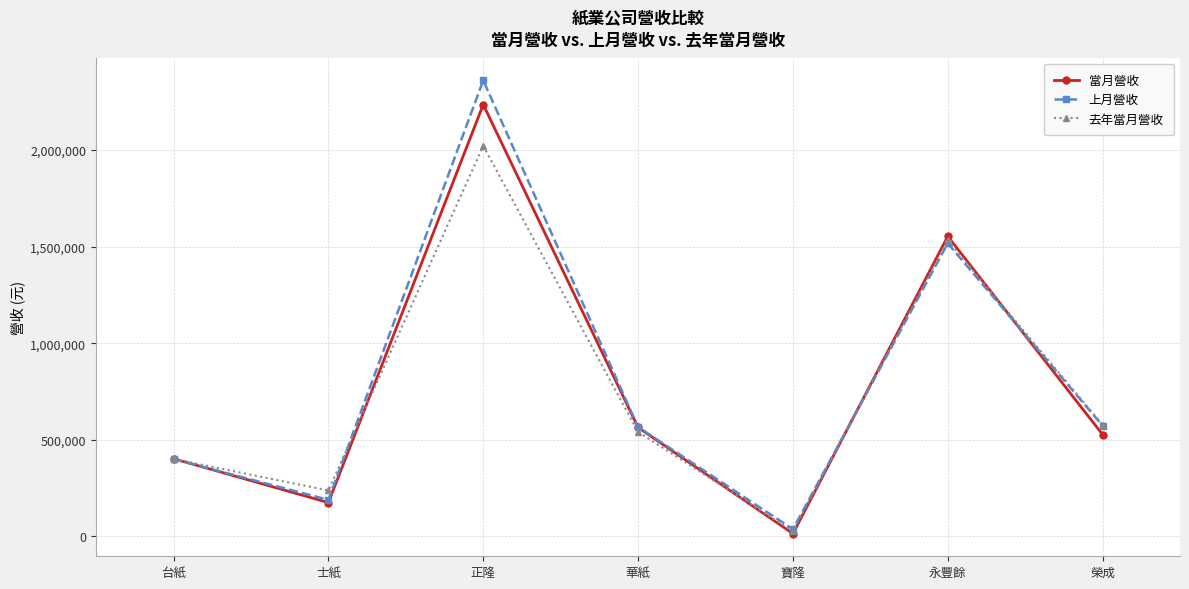

How many interior local valleys does the 當月營收 series have?

2